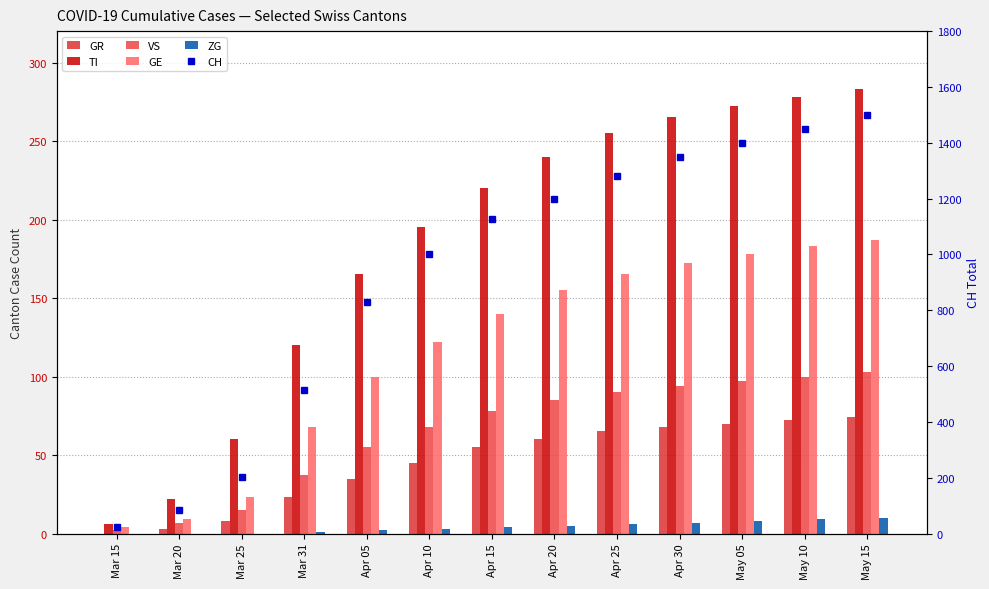

What is the label of the 3rd bar from the left?

Mar 25